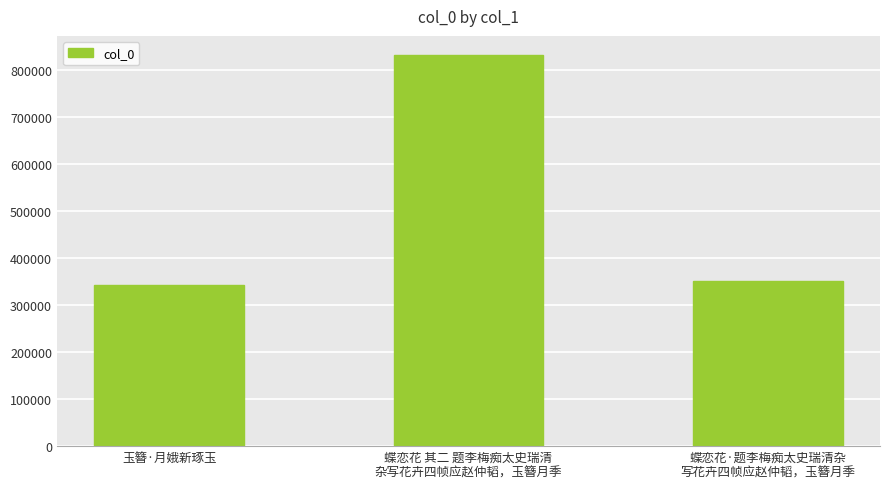

Count the number of categories in the chart.

3